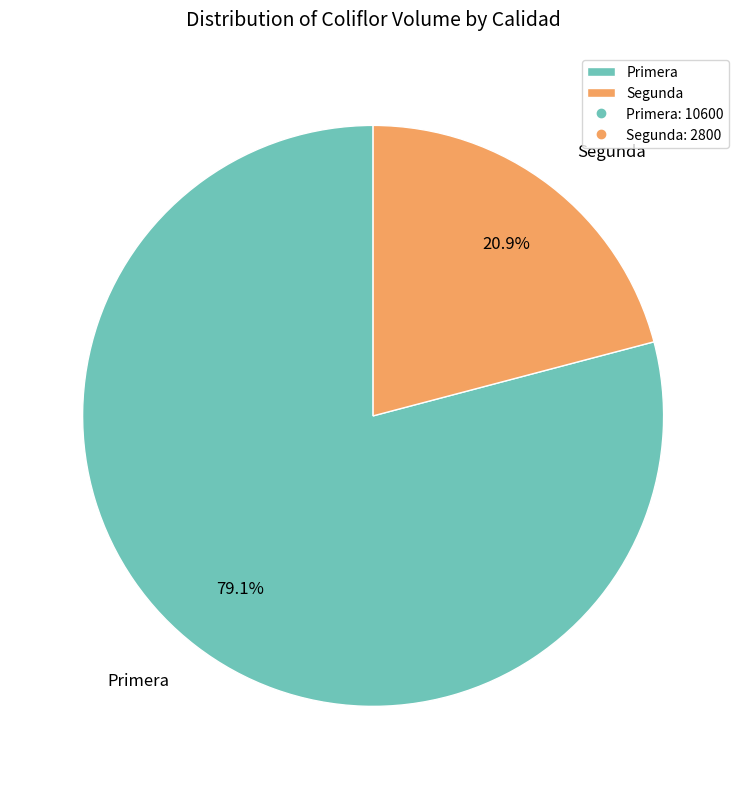

Is there a majority slice in this chart?

Yes